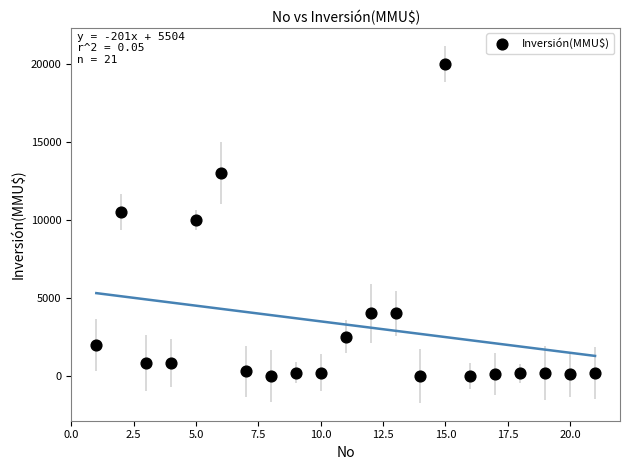

What is the range of Y values (max minus min)?

20000